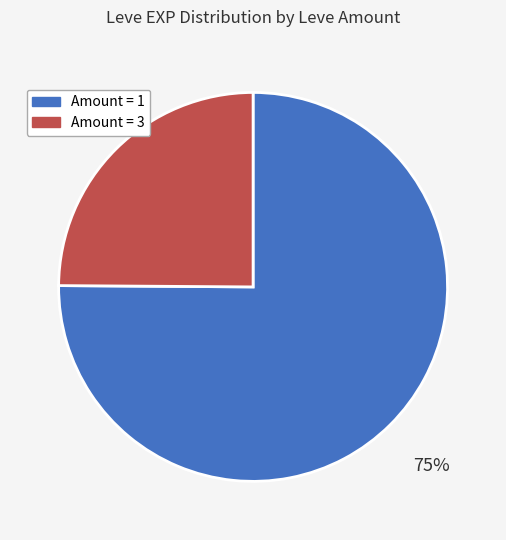

Is there a majority slice in this chart?

Yes